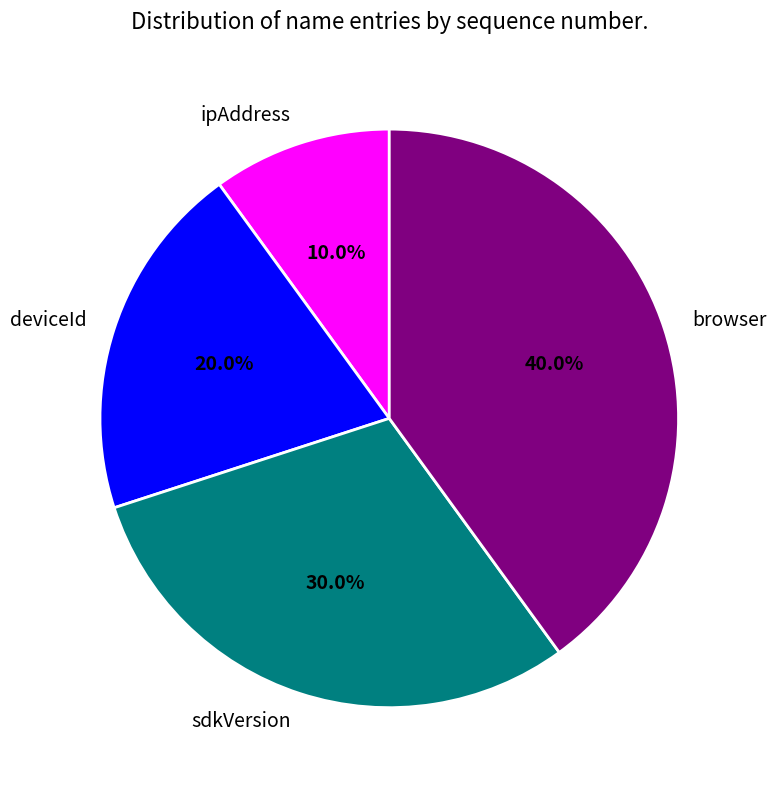

What percentage is the browser slice, to the nearest percent?

40%